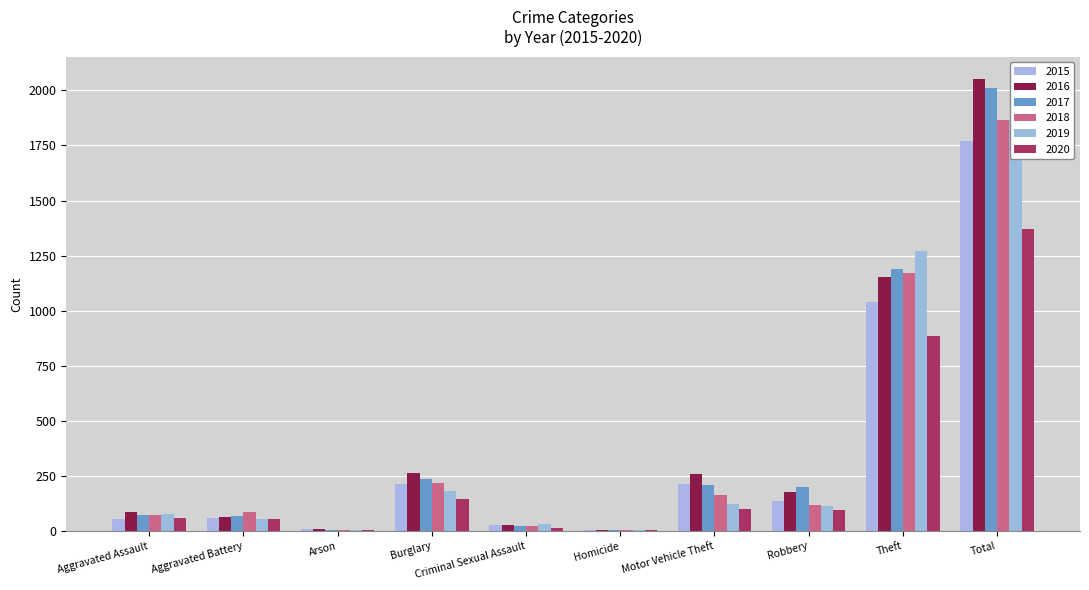

What is the difference between the maximum and second lowest values in the 2020 series?

1366